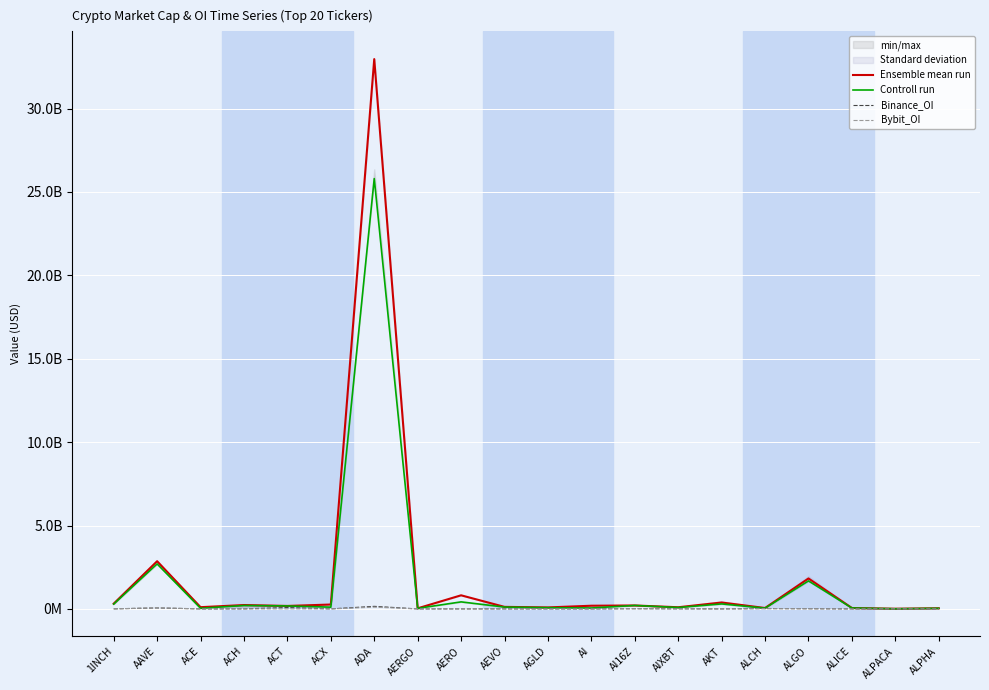

What is the spread (max minus min) of values at AGLD?

88234507.6